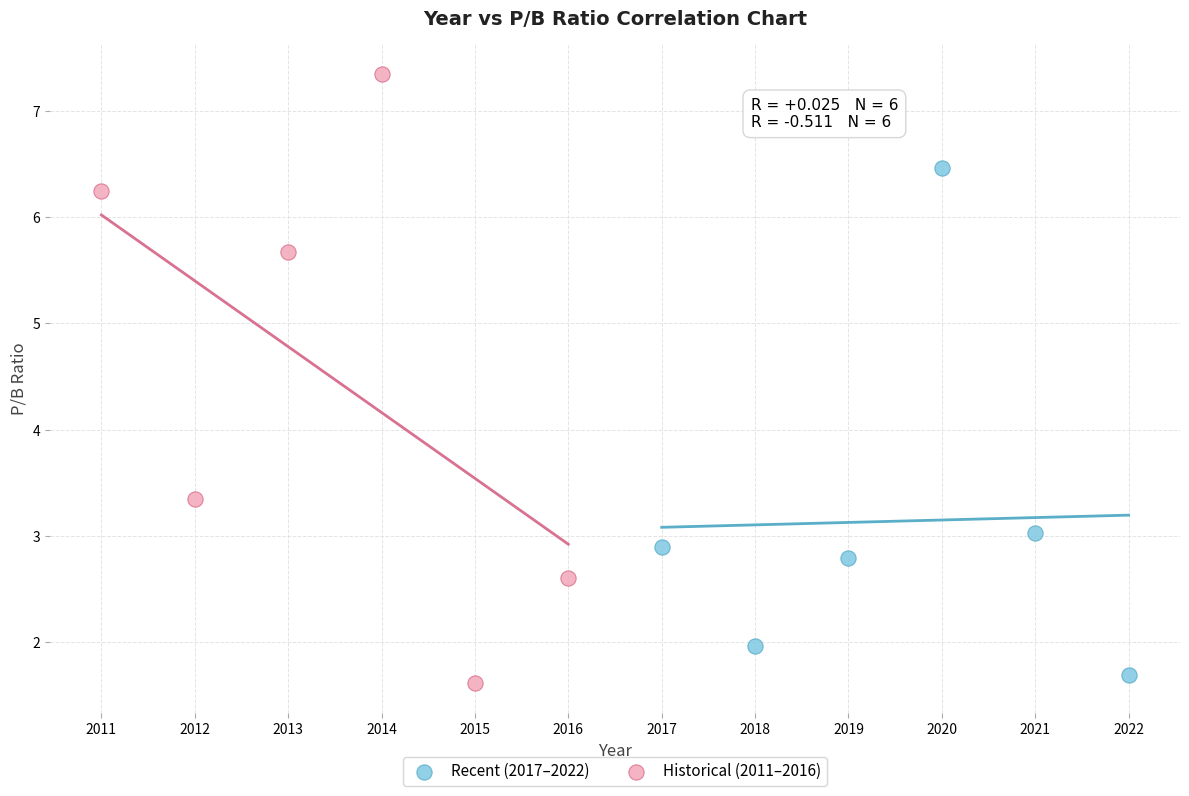

Which series contains the highest Y value?

Historical (2011–2016)